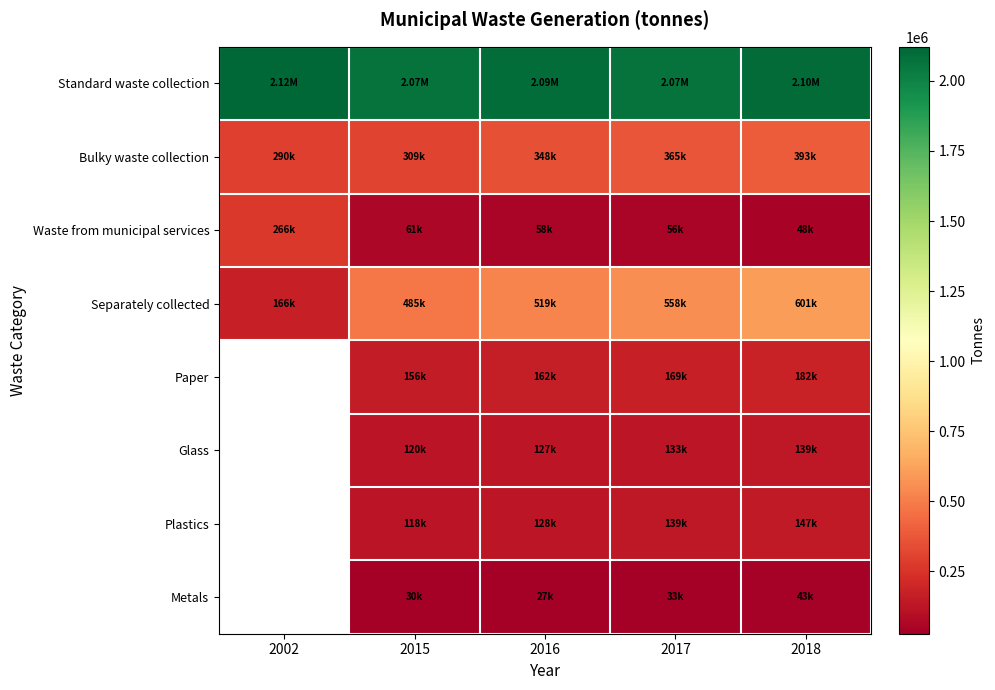

How many series are shown in this chart?

8